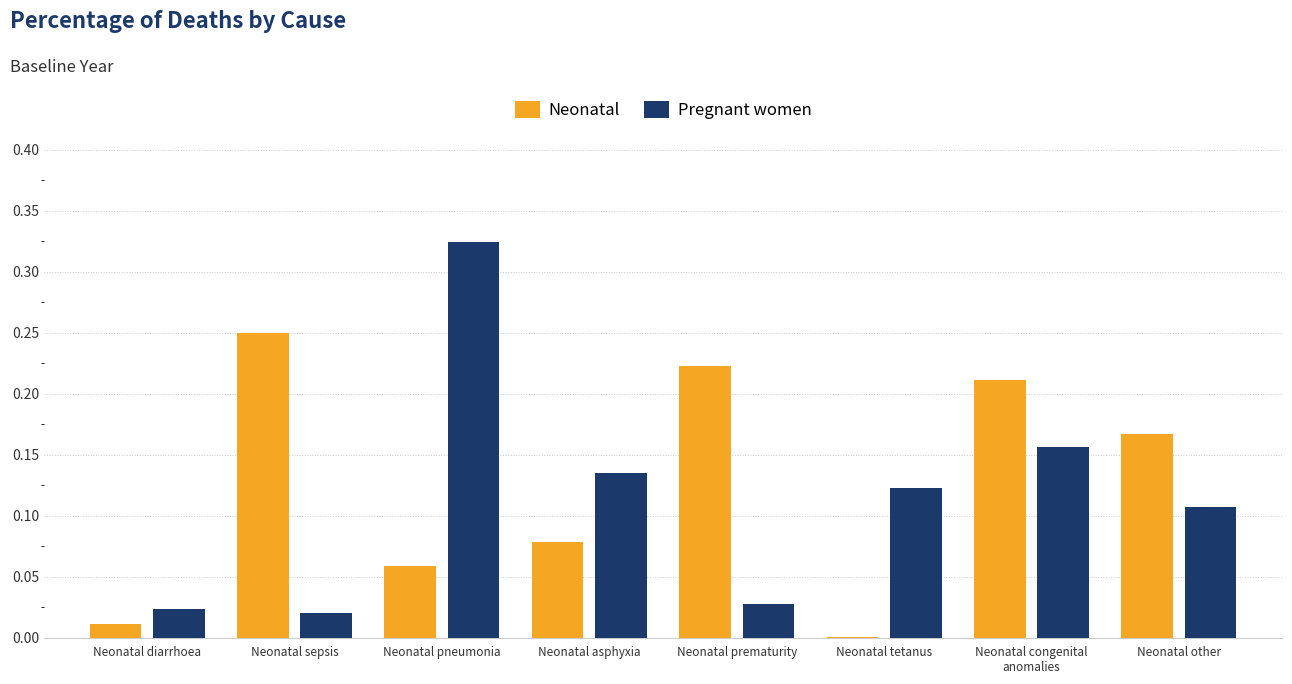

At which category does the chart reach its peak across all series?

Neonatal pneumonia